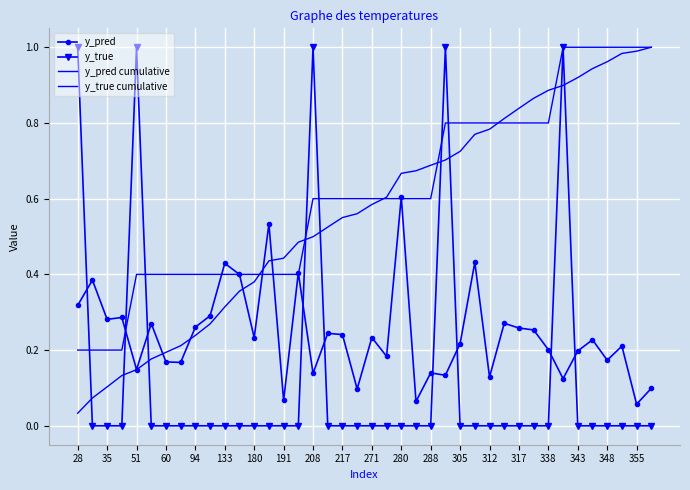

How many lines are shown in the chart?

4